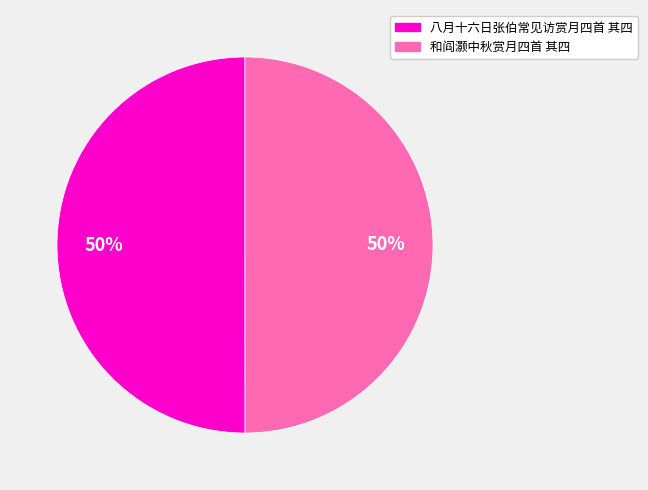

The 八月十六日张伯常见访赏月四首 其四 slice represents 56% of the pie. True or false?

False